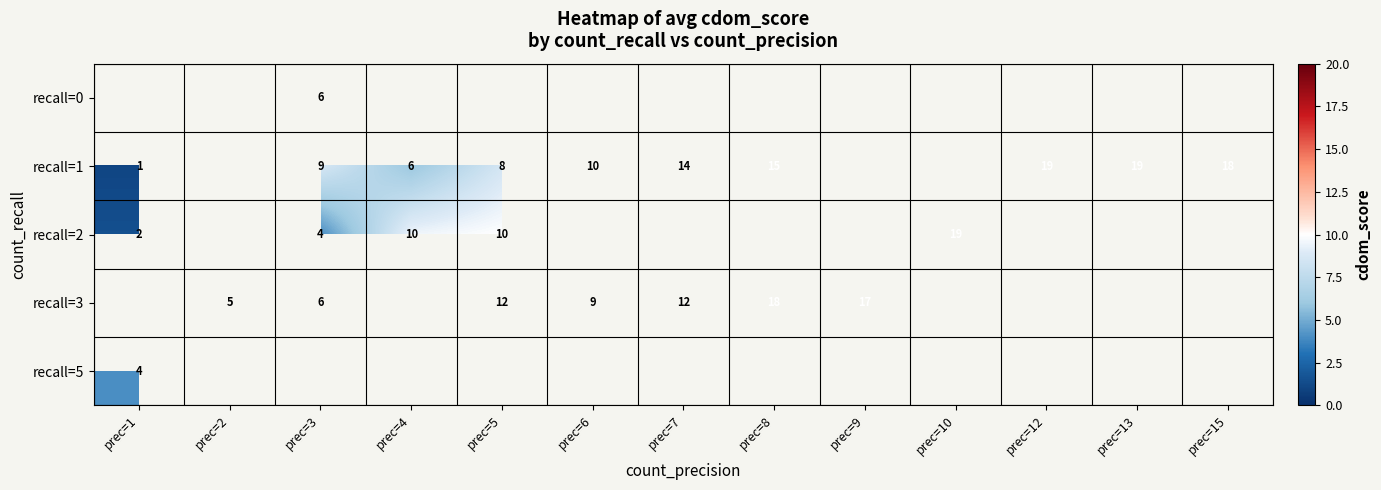

Between prec=13 and prec=5, which is larger?

prec=5